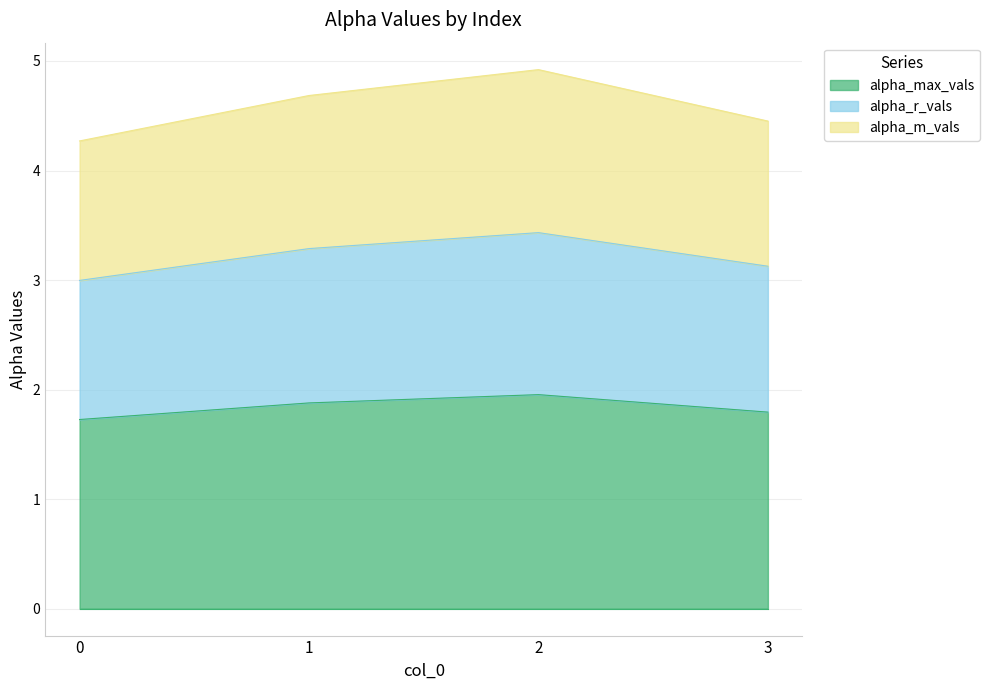

True or false: alpha_max_vals and alpha_m_vals intersect in this chart.

False